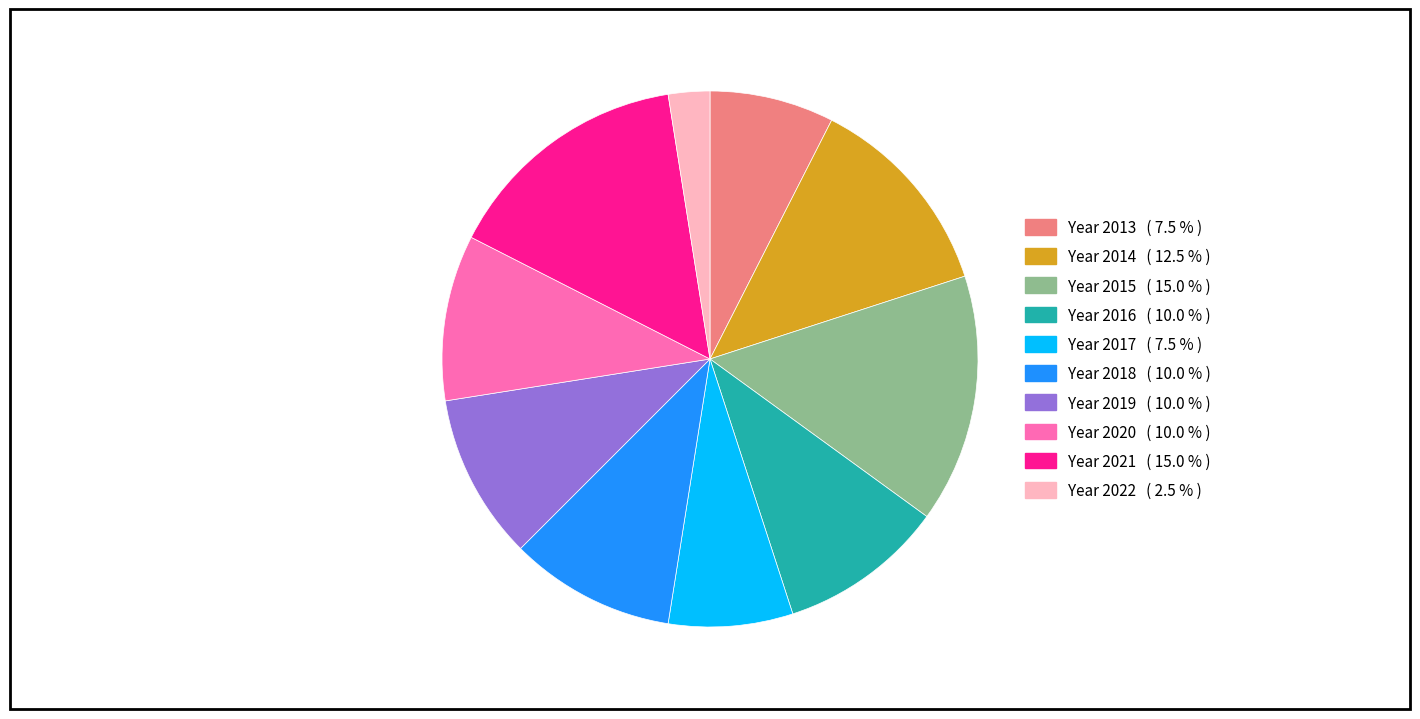

Is there any slice that represents more than half of the pie?

No